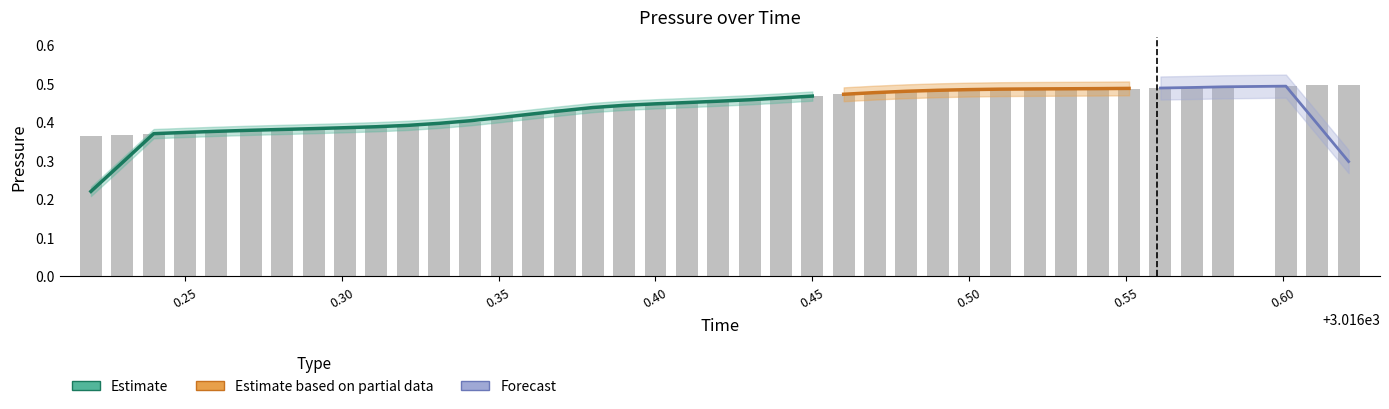

Does the chart contain stacked bars?

No